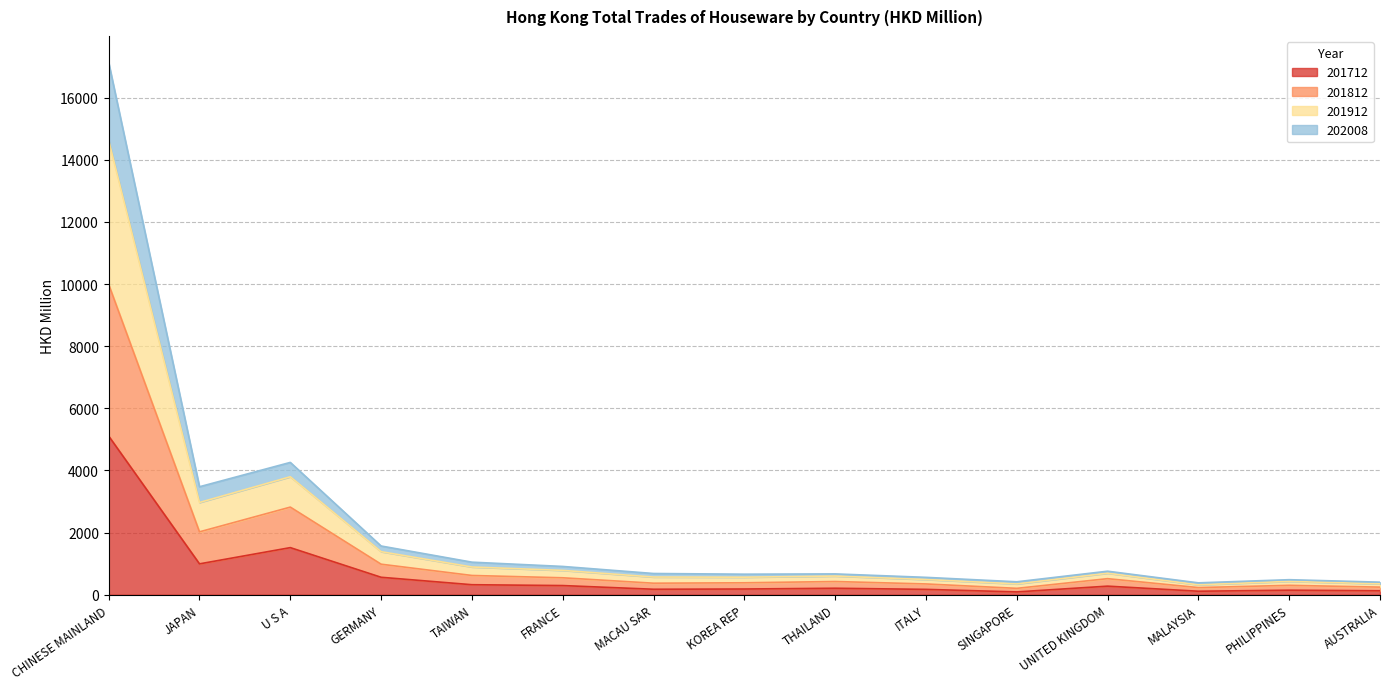

At which label does 201712 reach its peak?

CHINESE MAINLAND